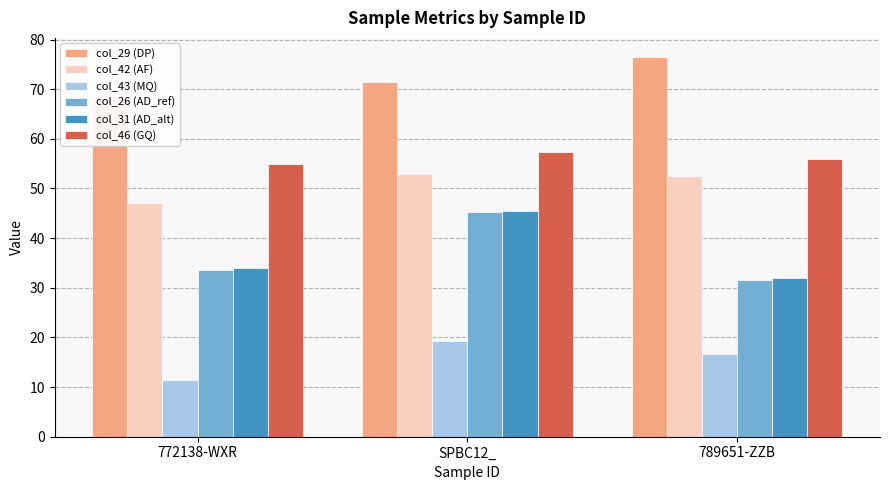

Is the value of col_43 (MQ) at 789651-ZZB greater than the value of col_26 (AD_ref) at 789651-ZZB?

No